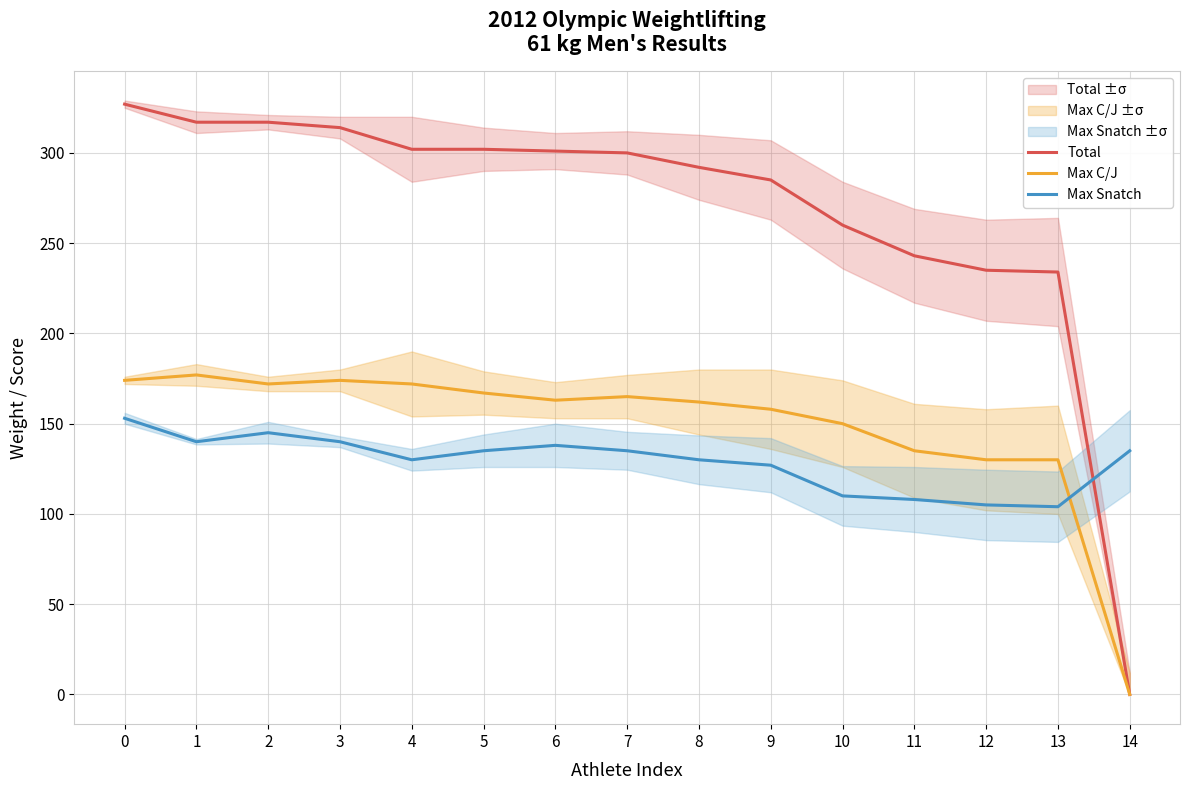

What is the difference between the Max C/J values at 0 and 6?

11